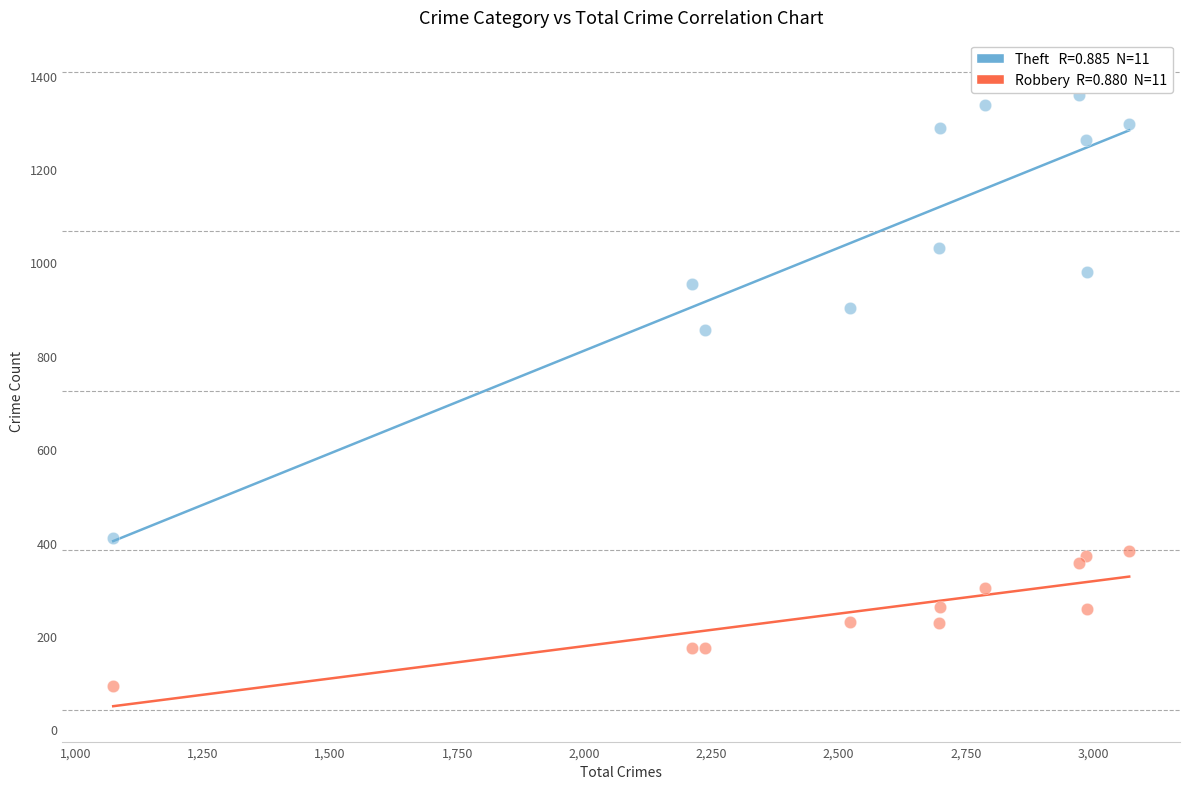

Across all data points, what is the range of Y values (max minus min)?

1267